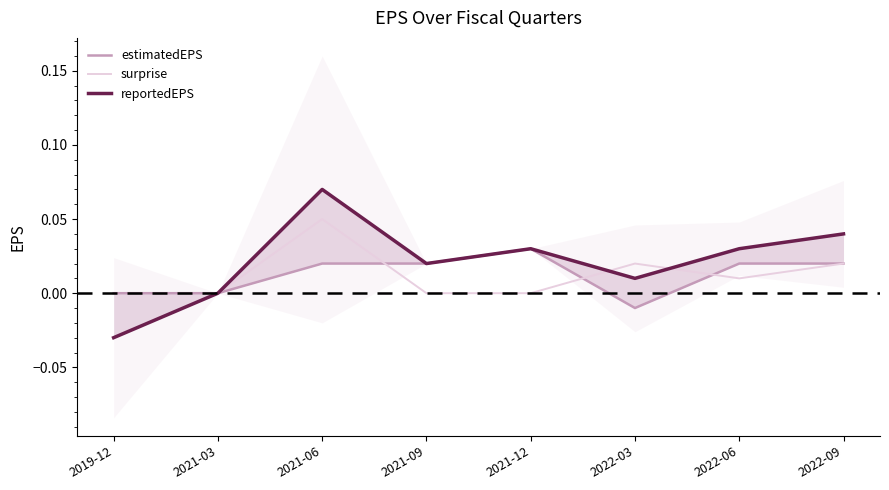

Reading left to right, transcribe all the data shown in this chart.

estimatedEPS: 0.0	0.0	0.0	0.0	0.0	-0.0	0.0	0.0
surprise: -0.0	0.0	0.1	0.0	0.0	0.0	0.0	0.0
reportedEPS: -0.0	0.0	0.1	0.0	0.0	0.0	0.0	0.0